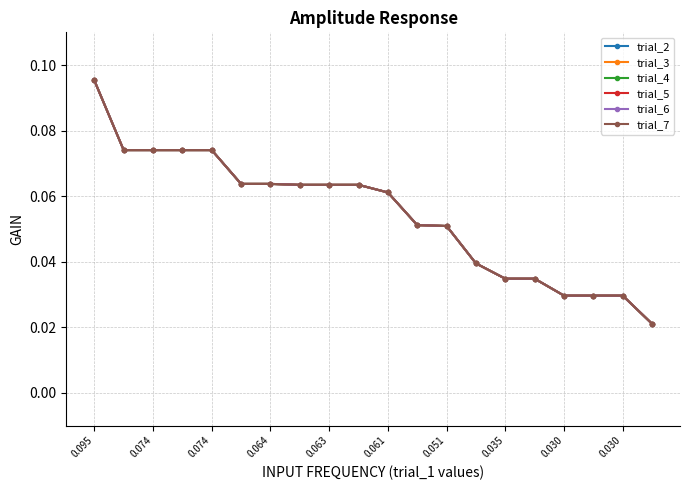

Which category has the lowest value in the trial_2 series?

19